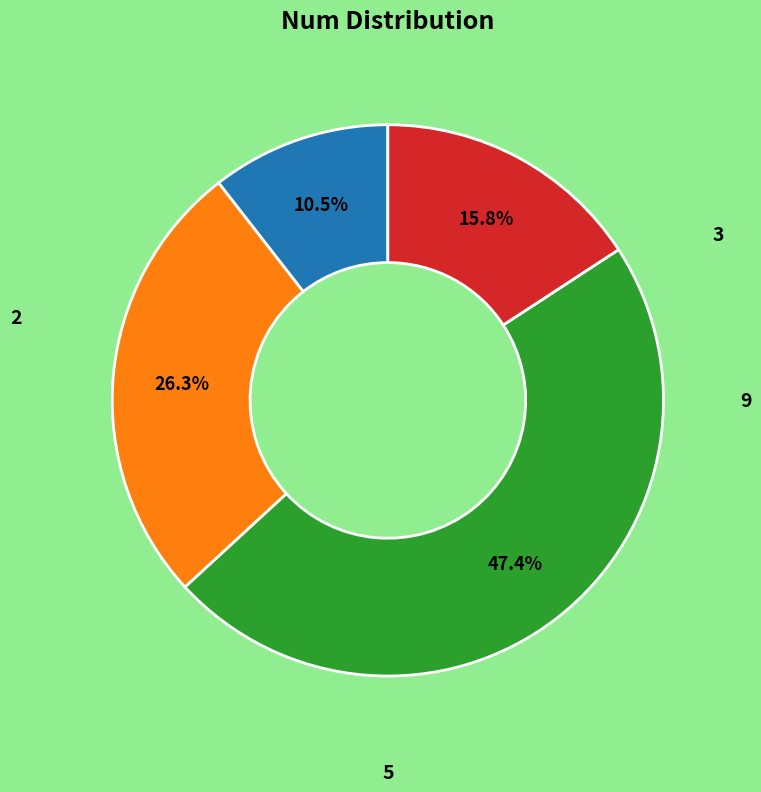

To the nearest percent, what is the average slice percentage?

25%